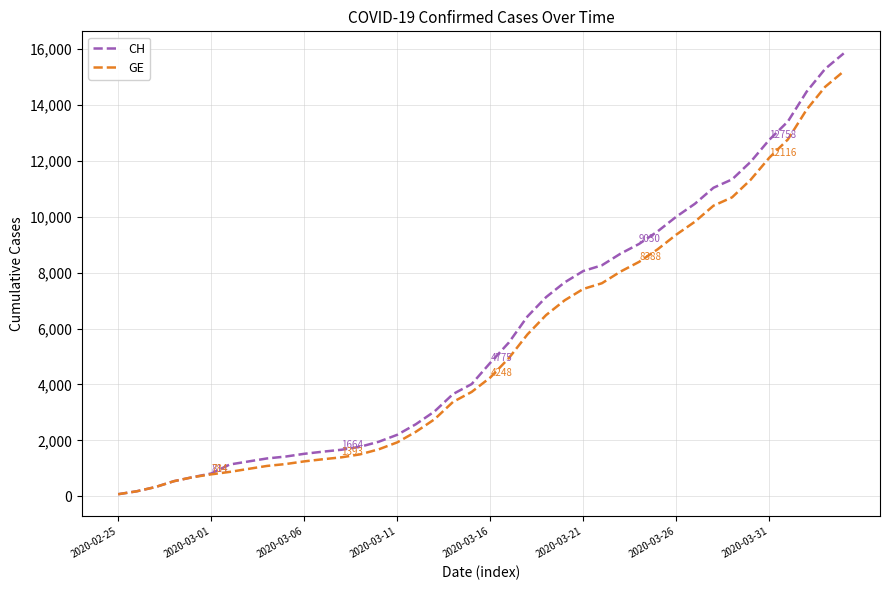

Which series has the largest range (max minus min)?

CH